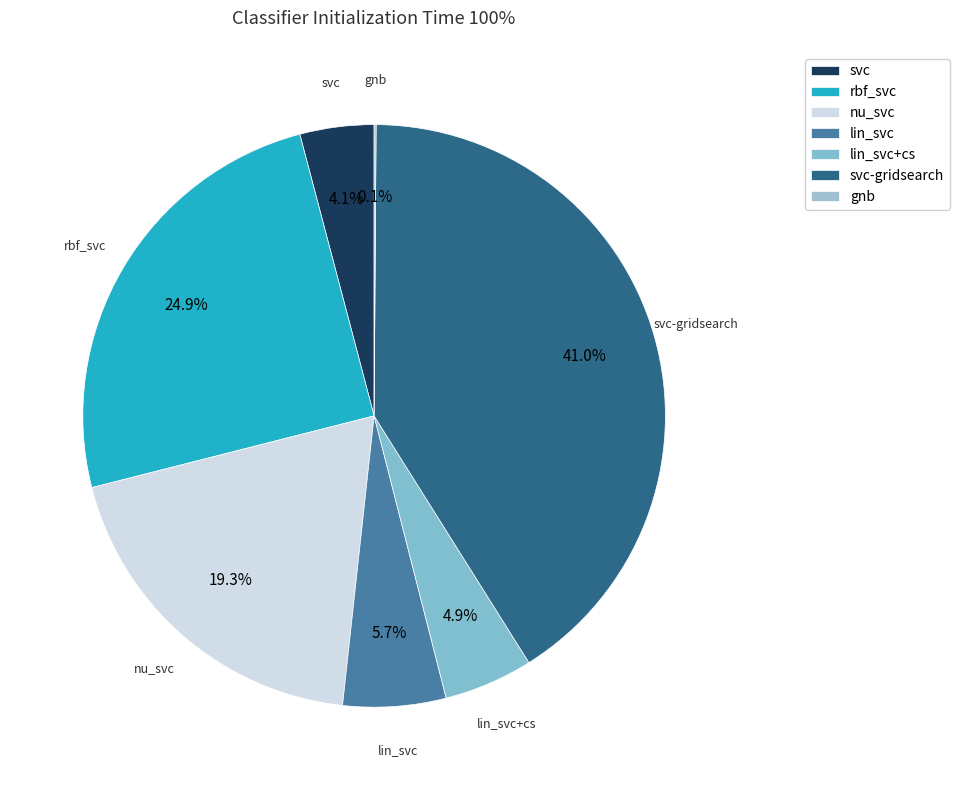

How many segments does this pie chart have?

7